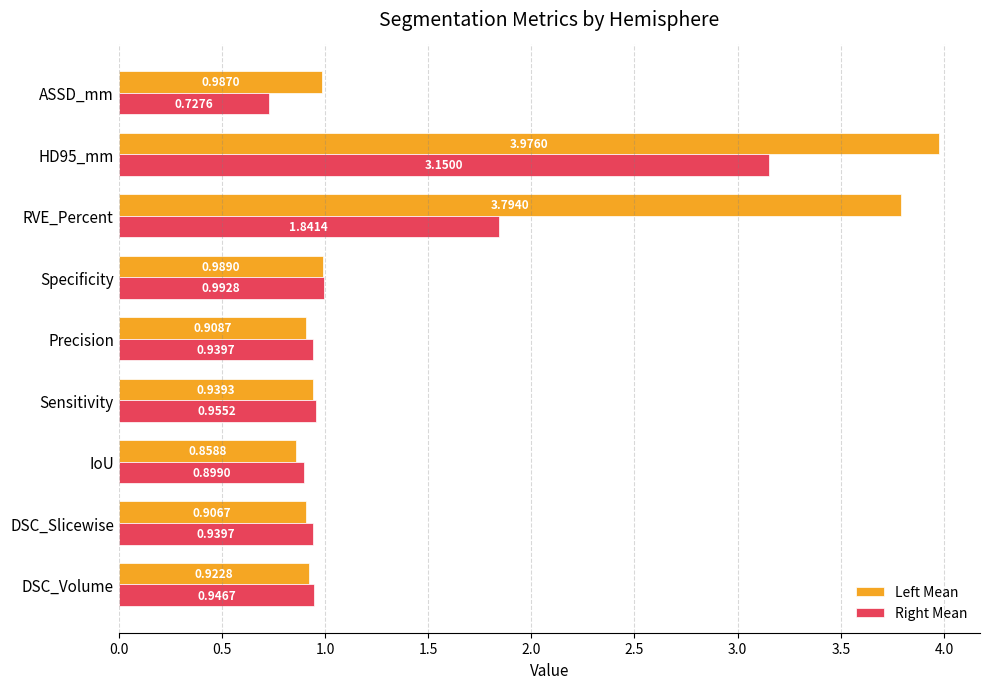

At which label does Left Mean reach its minimum?

IoU